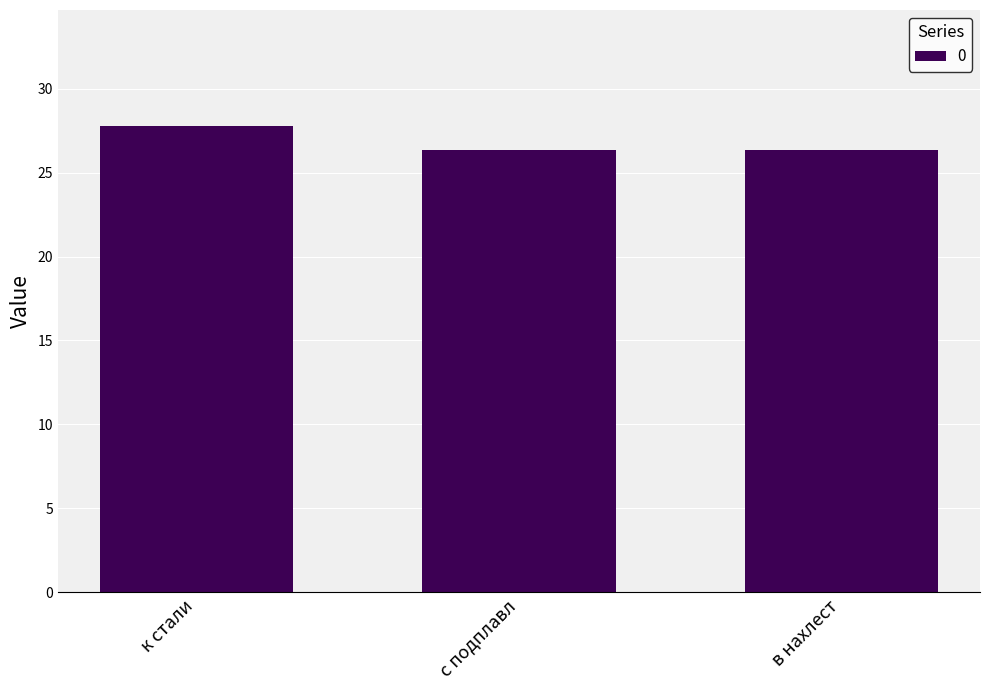

How many bars are there in total?

3